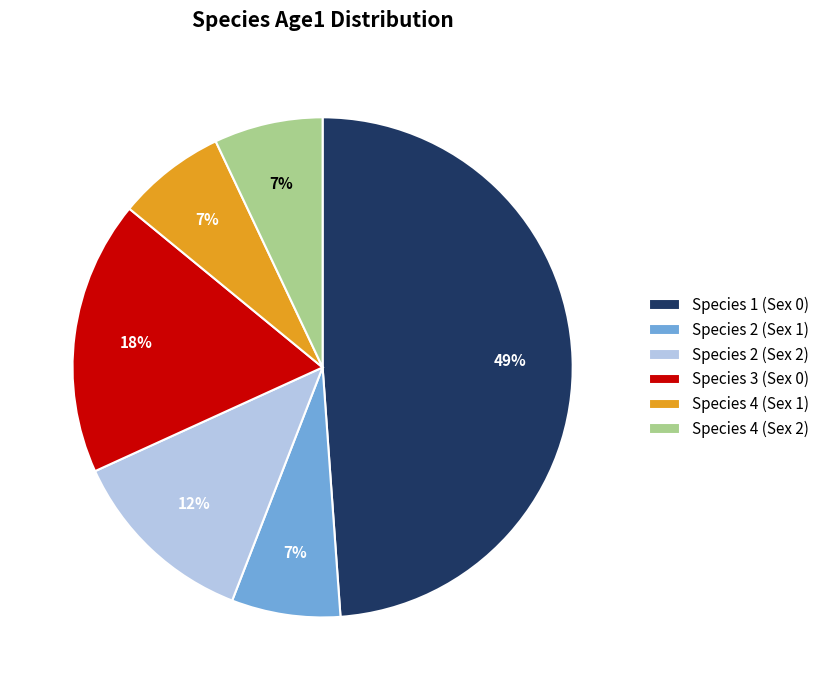

Is there any slice that represents more than half of the pie?

No